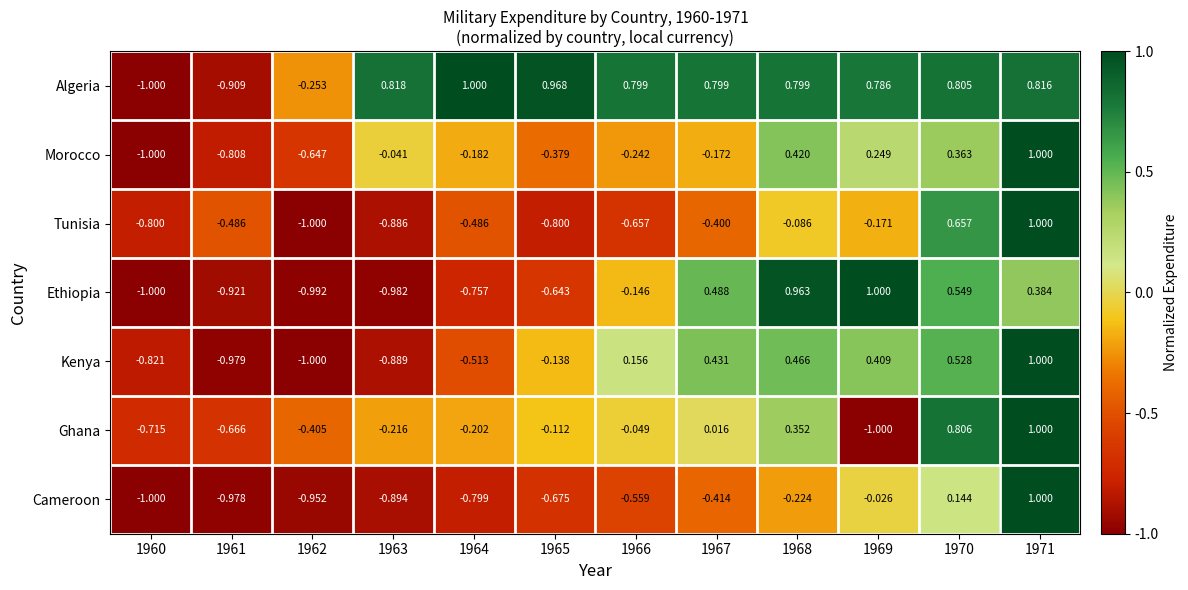

Which series has the largest total across all categories?

Algeria